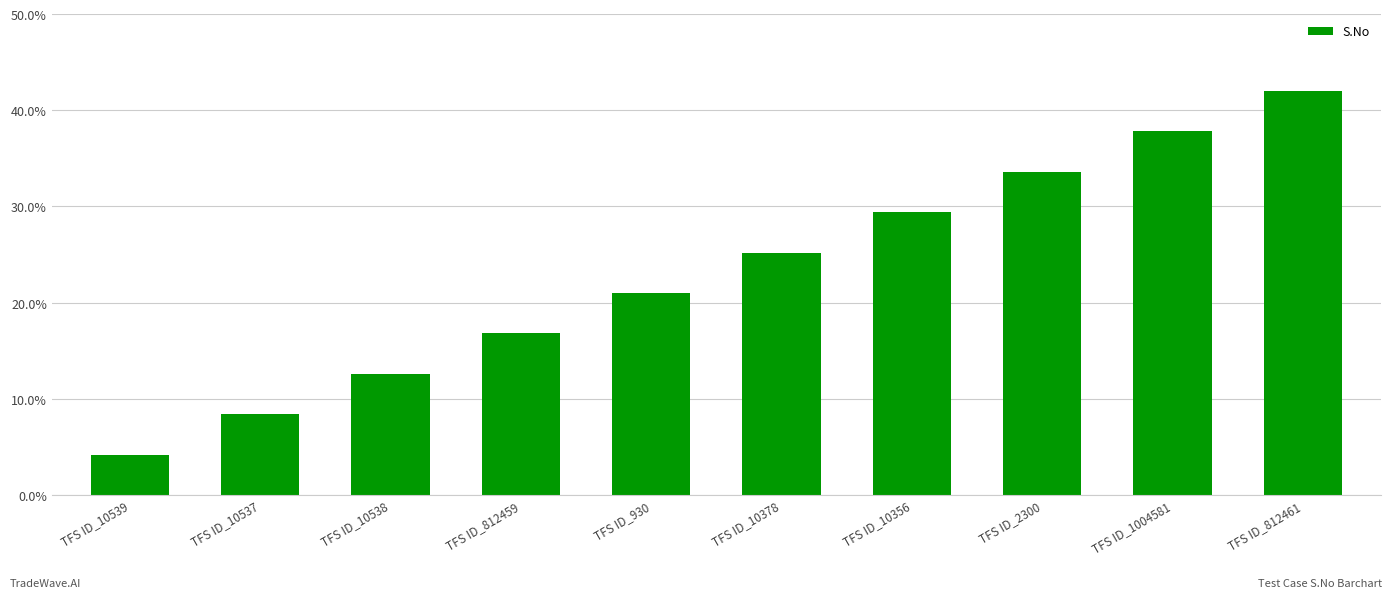

Are the bars grouped side by side (vs. stacked)?

No